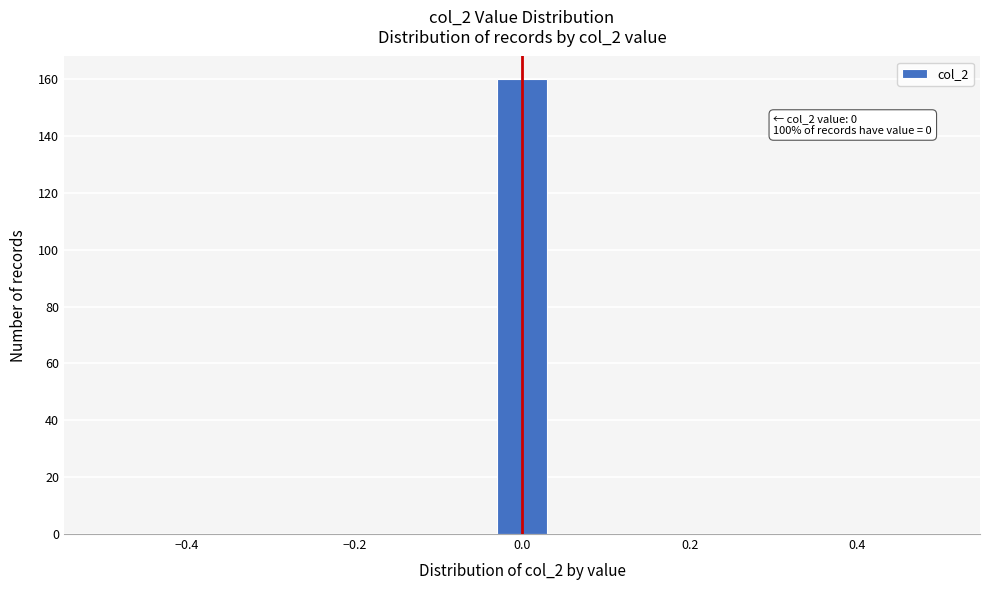

Read against the x-axis, roughly where is the centre of the tallest bar?

0.00